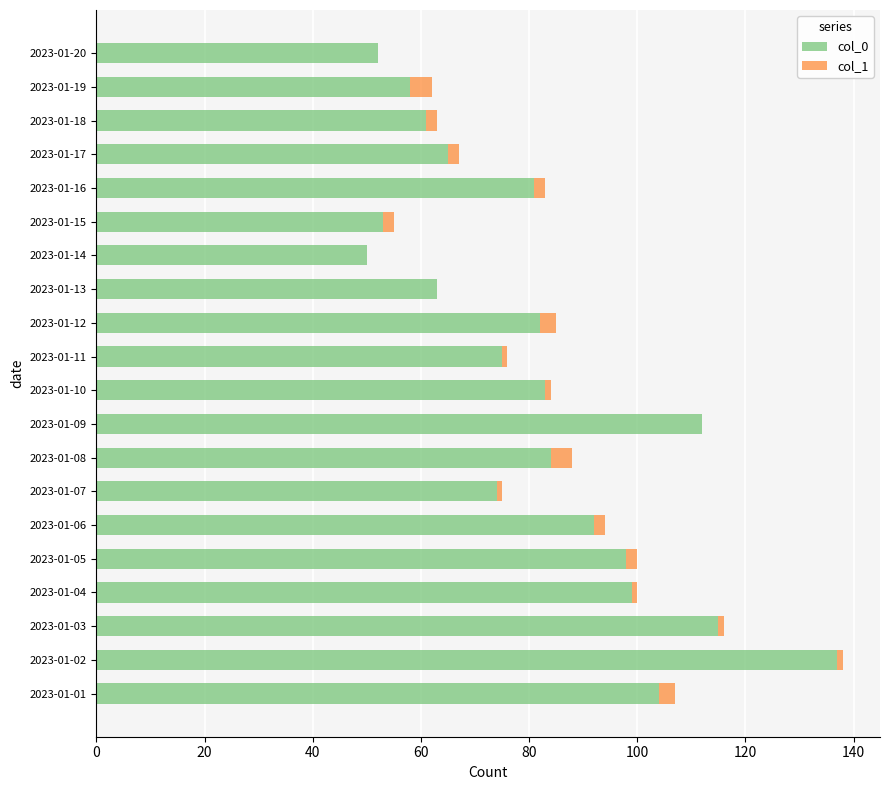

The value of col_0 at 2023-01-02 is 60. True or false?

False